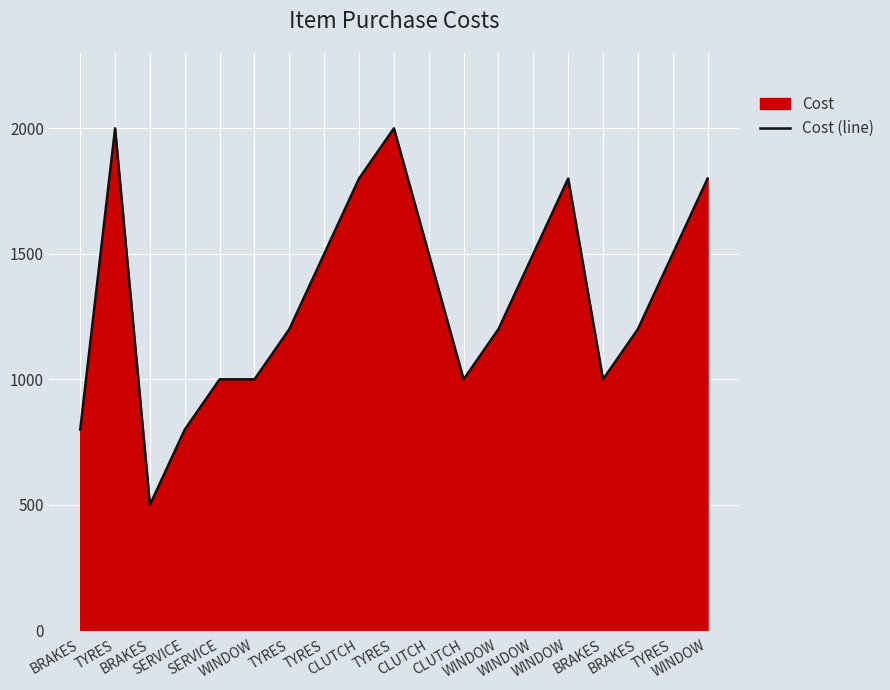

What is the change in value from SERVICE to WINDOW?

+500